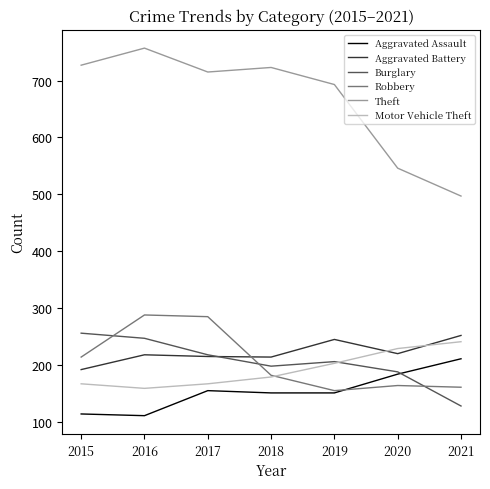

At which category does Robbery reach its first local valley?

2019